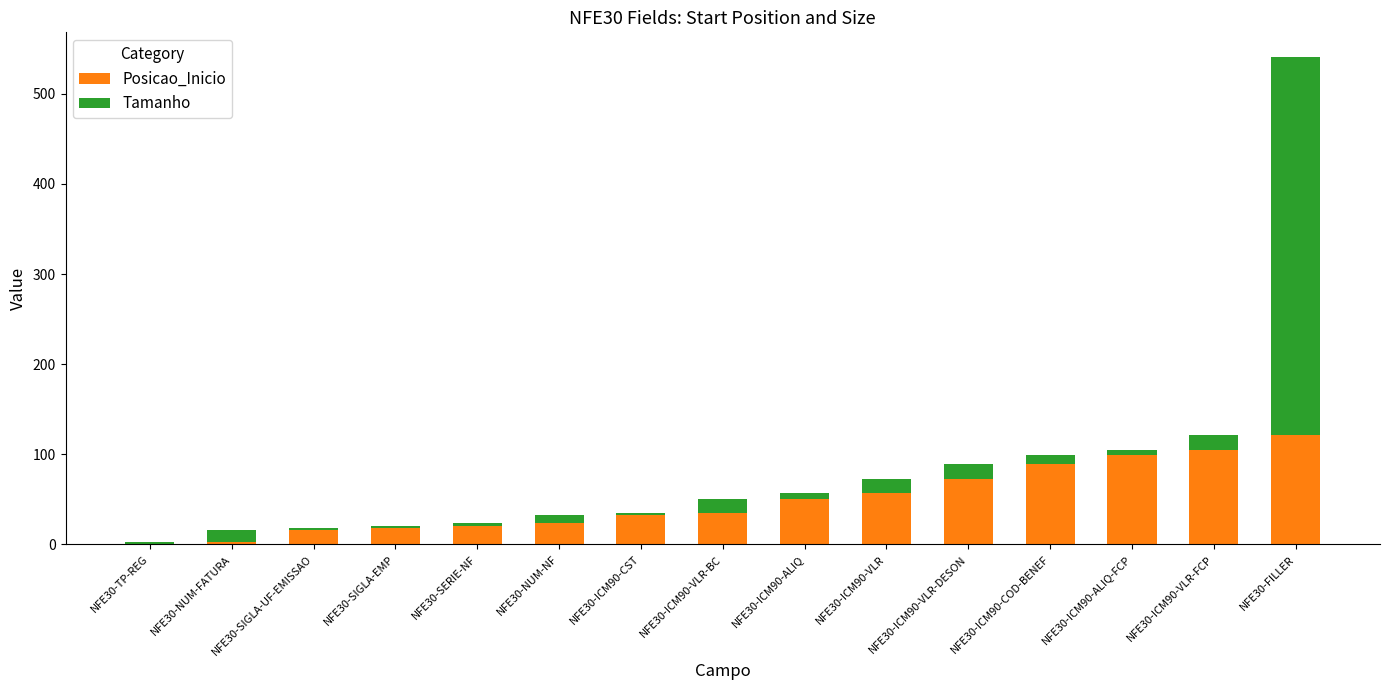

At which category is the sum across all series the highest?

NFE30-FILLER